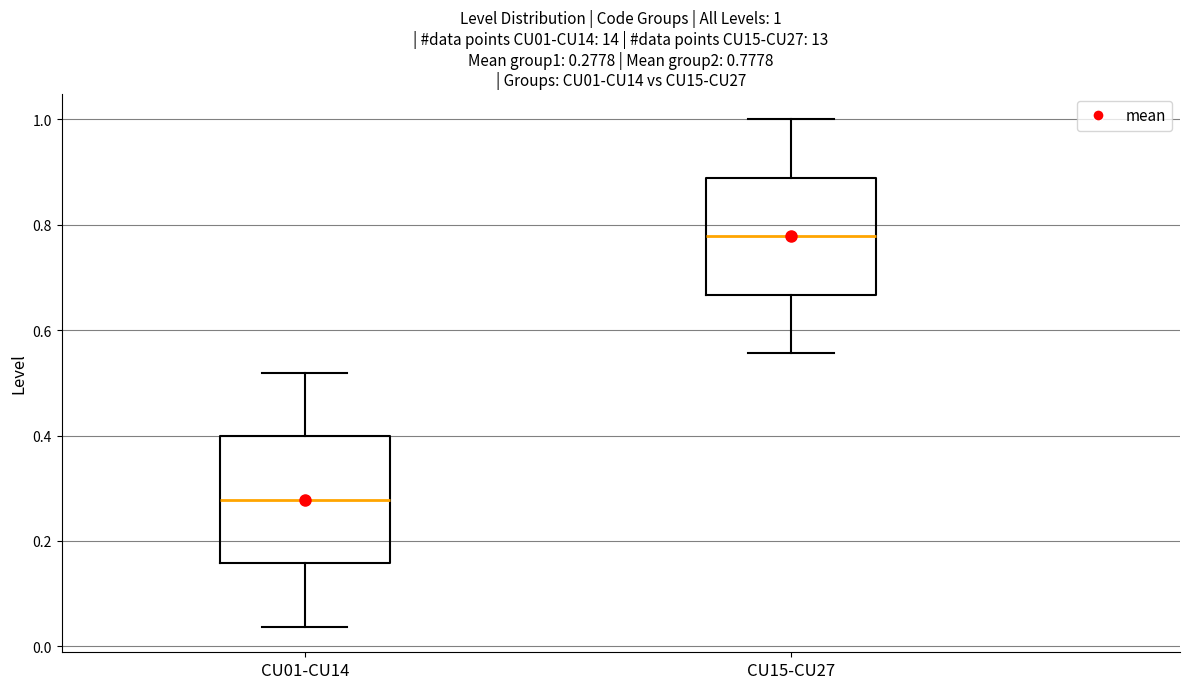

Which box's median line is the lowest?

CU01-CU14